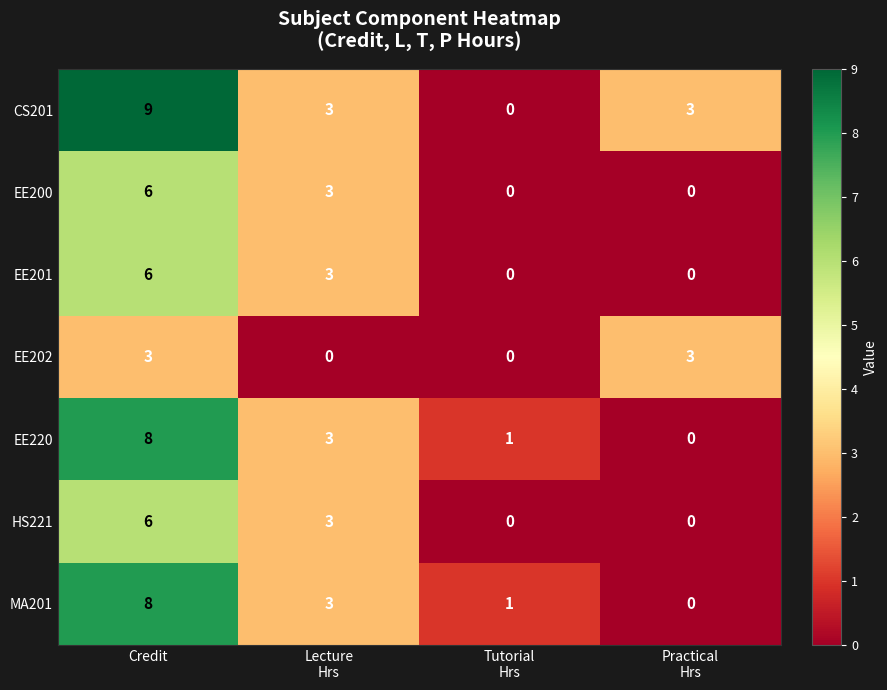

Count the number of categories in the chart.

4